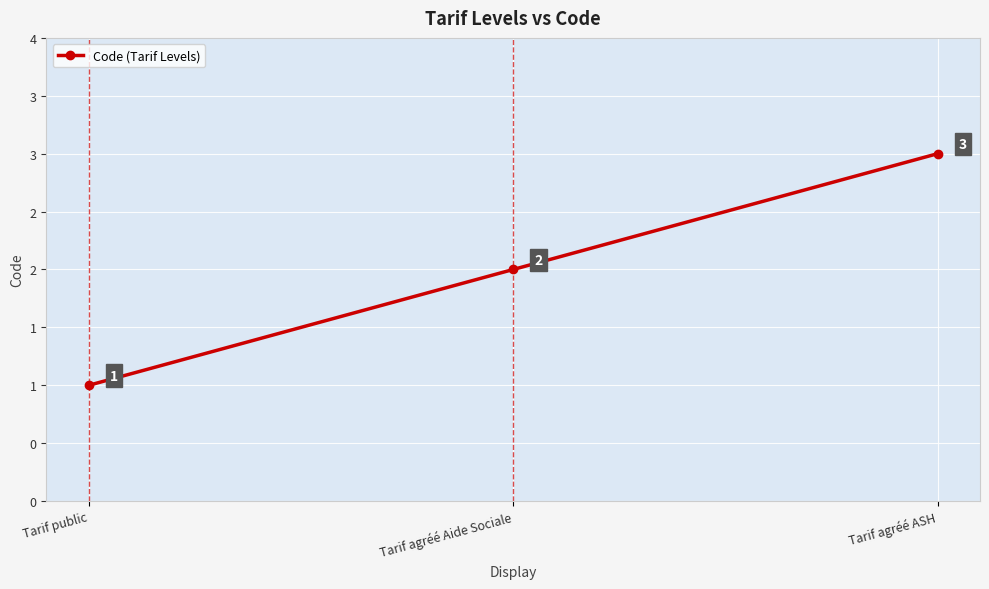

List the labels in order of value, smallest first.

Tarif public, Tarif agréé Aide Sociale, Tarif agréé ASH